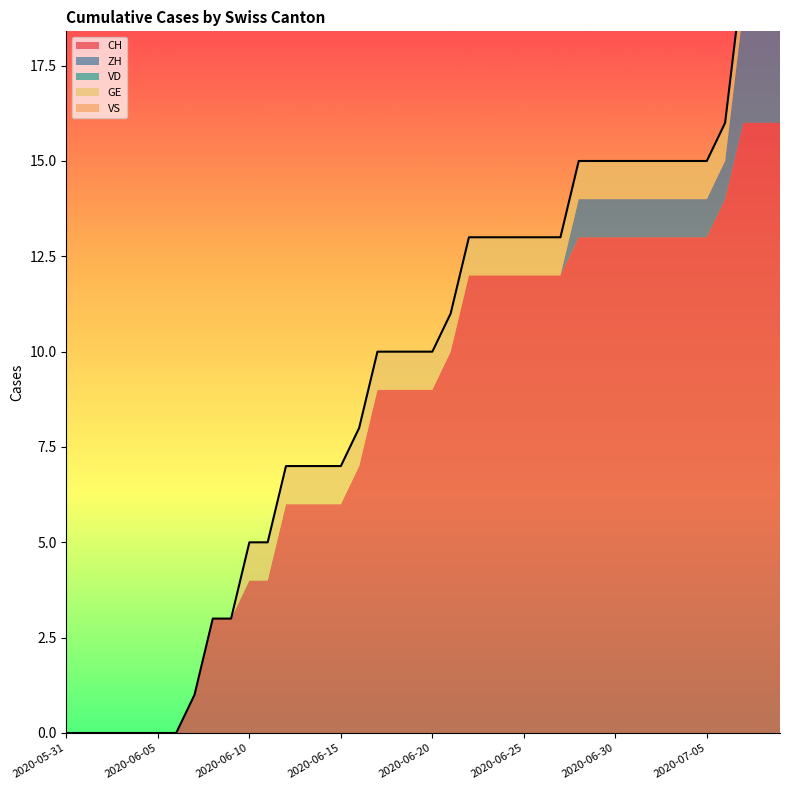

Where is ZH nearest to the value 1?

2020-06-28